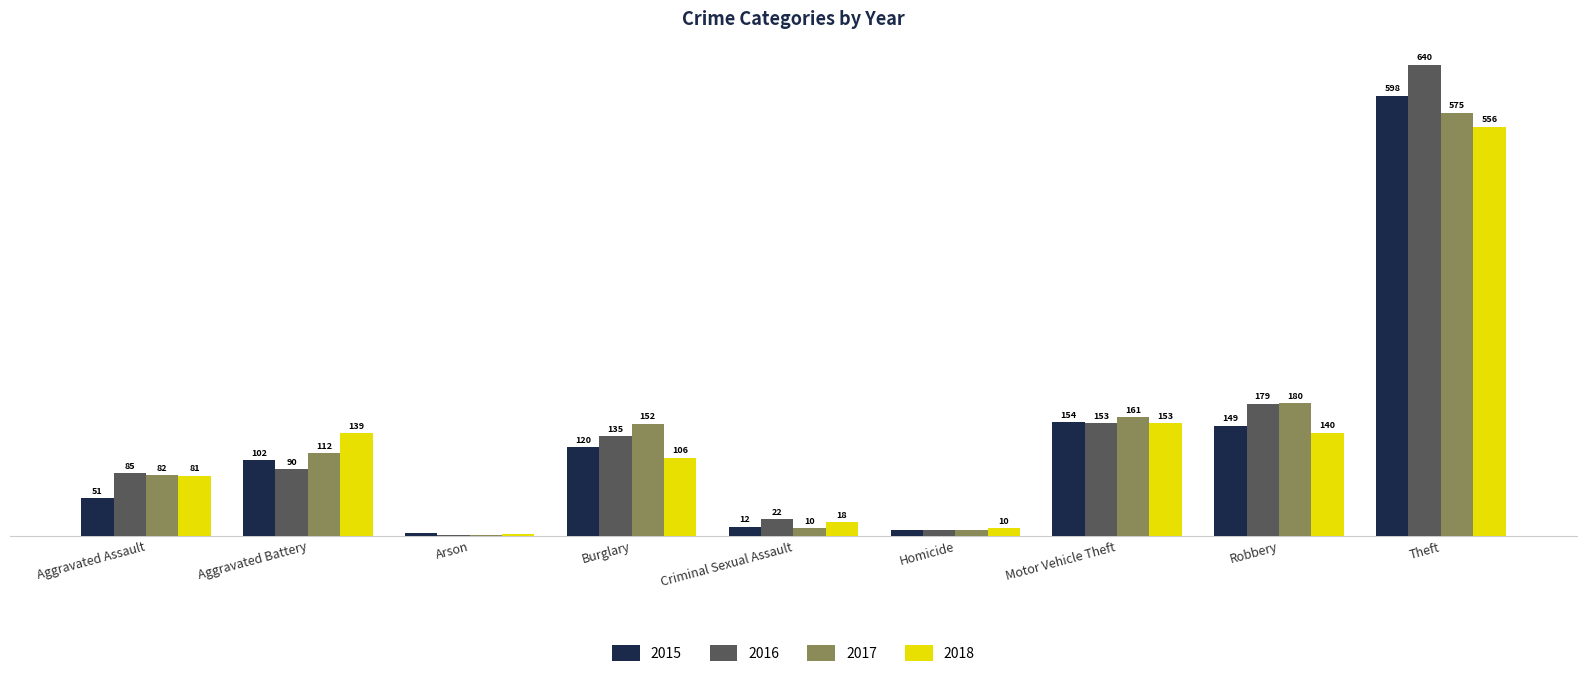

What is the greatest value displayed?

640